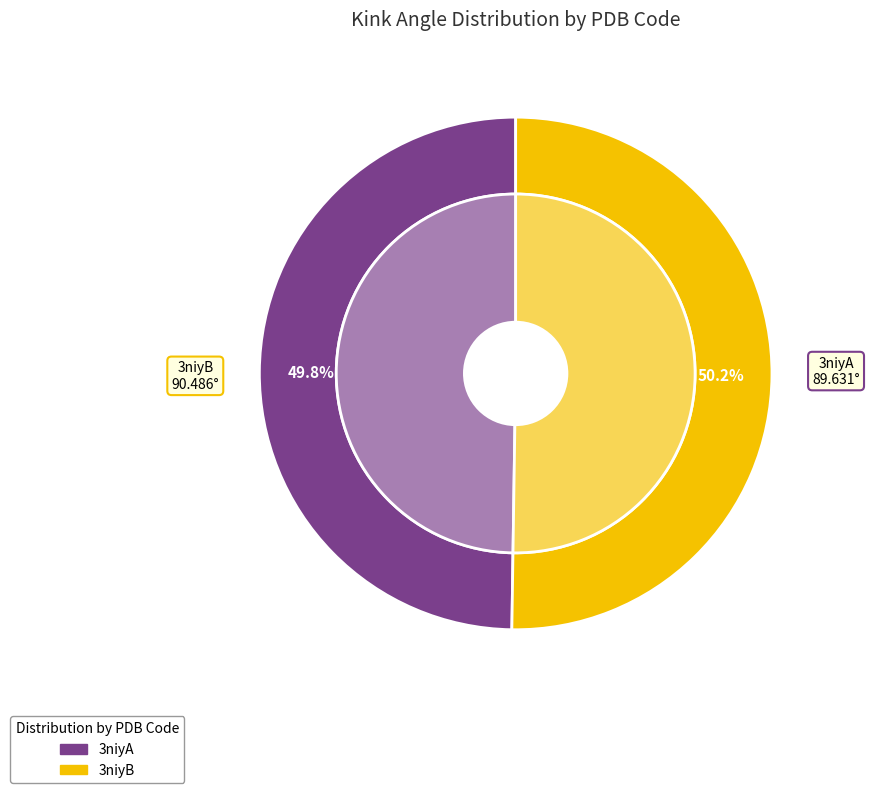

Does 3niyB represent more than half of the total?

Yes